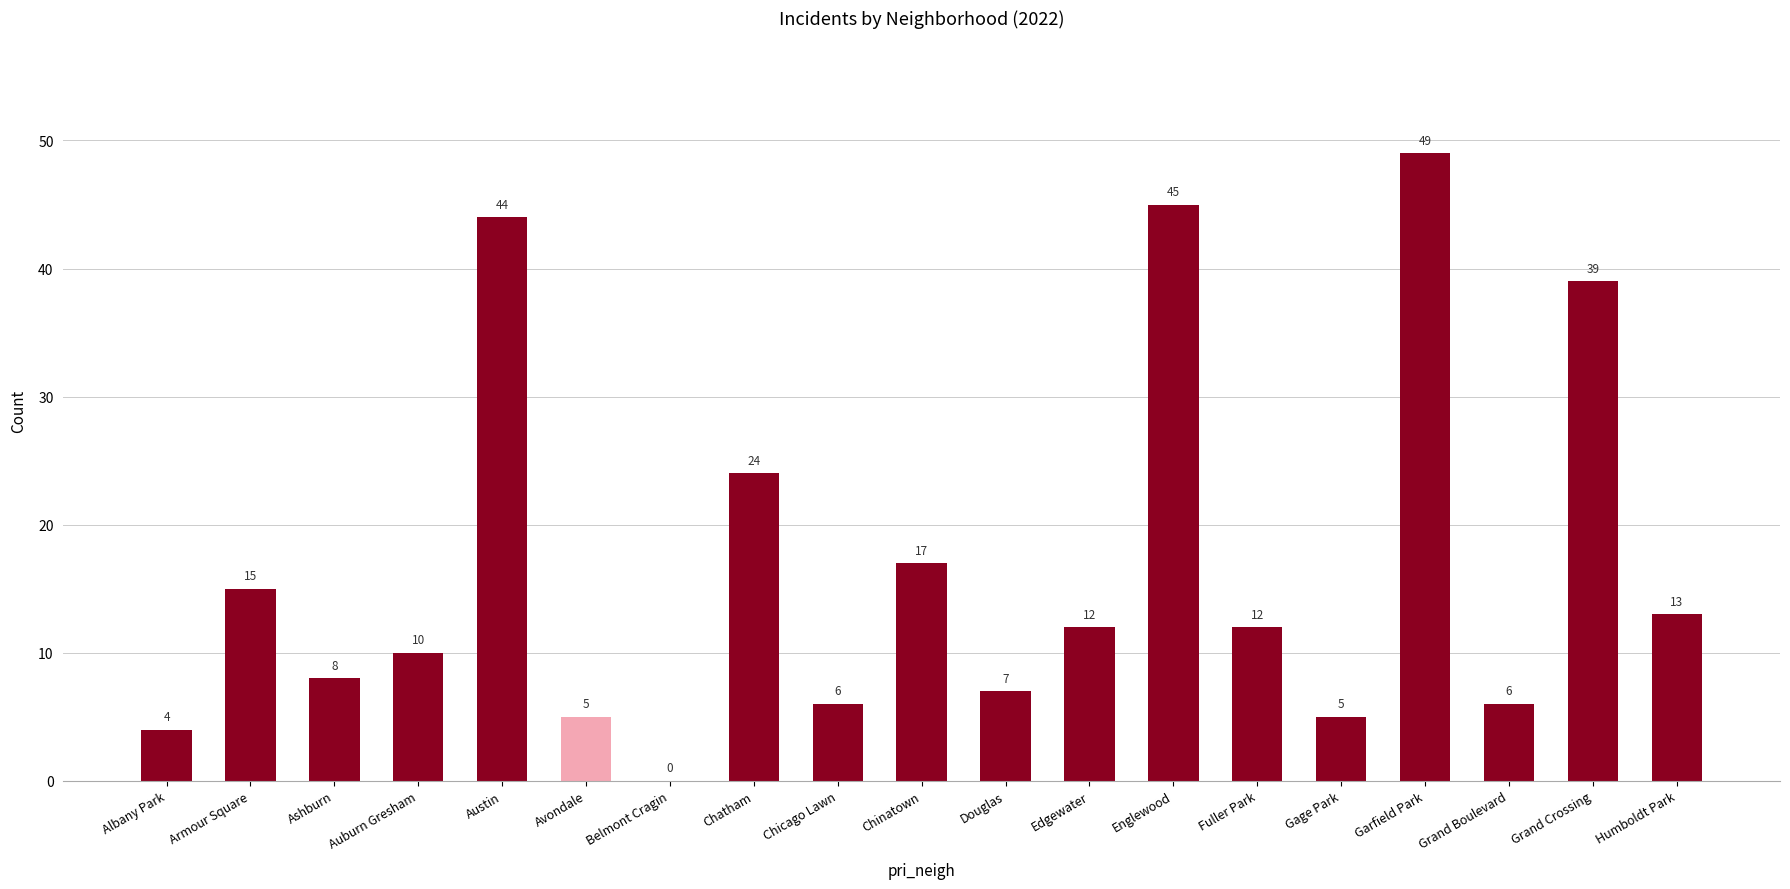

At which label does the data first exceed 12?

Armour Square